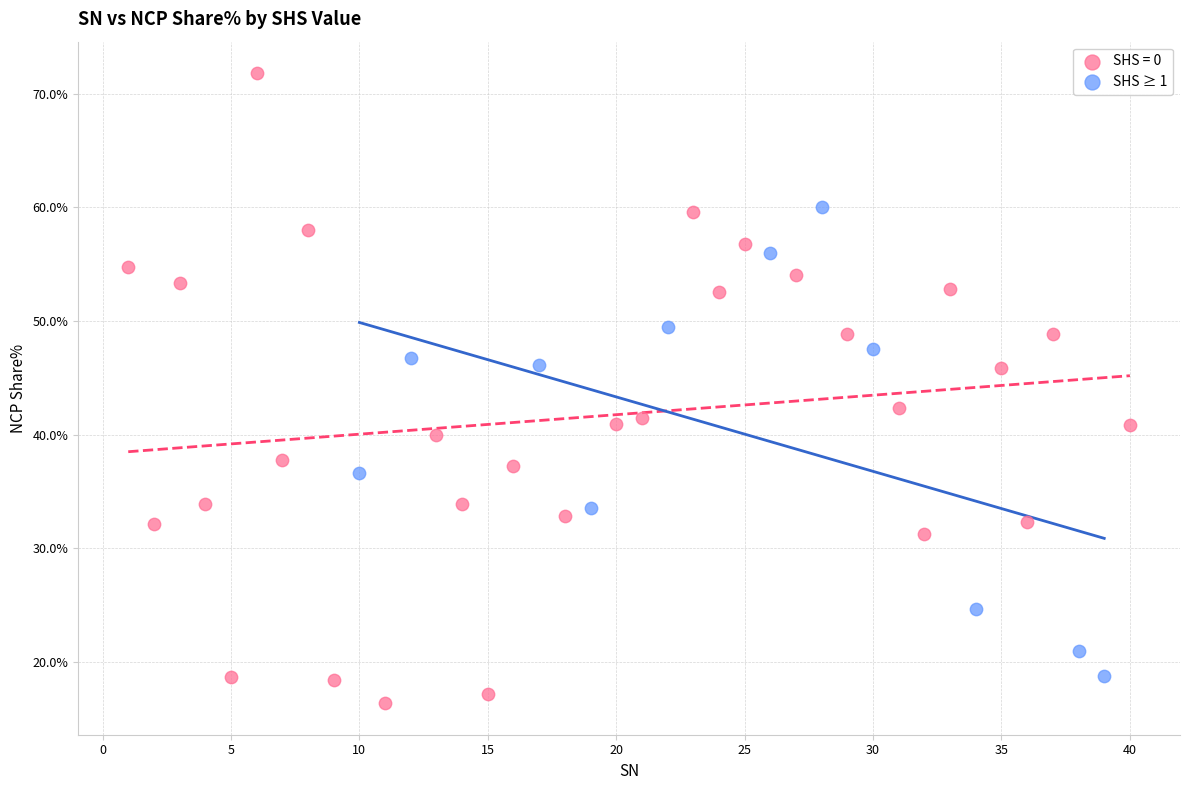

Which series reaches the maximum Y coordinate?

SHS = 0